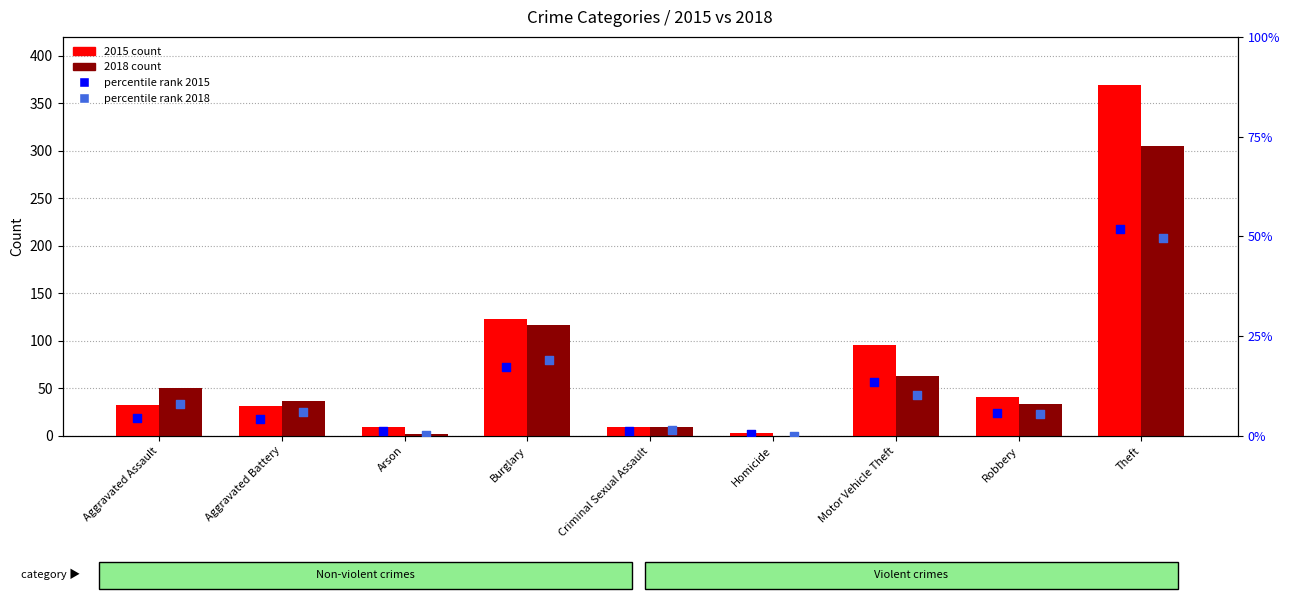

At which category is the sum across all series the highest?

Theft